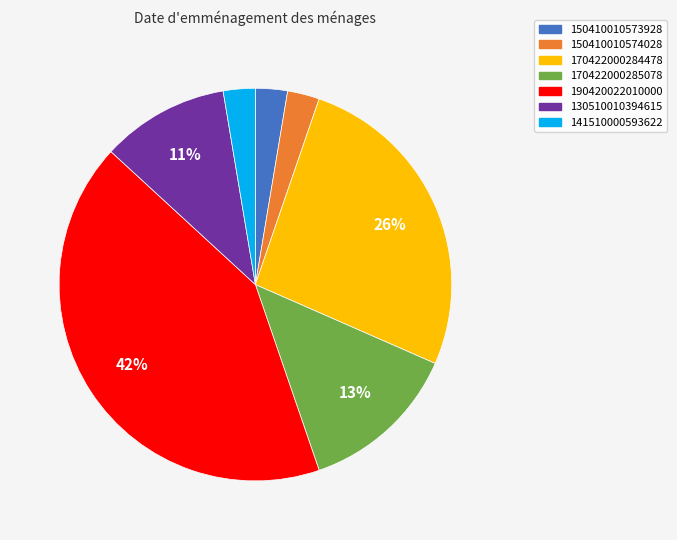

Is the sum of 170422000285078 and 150410010574028 greater than half?

No